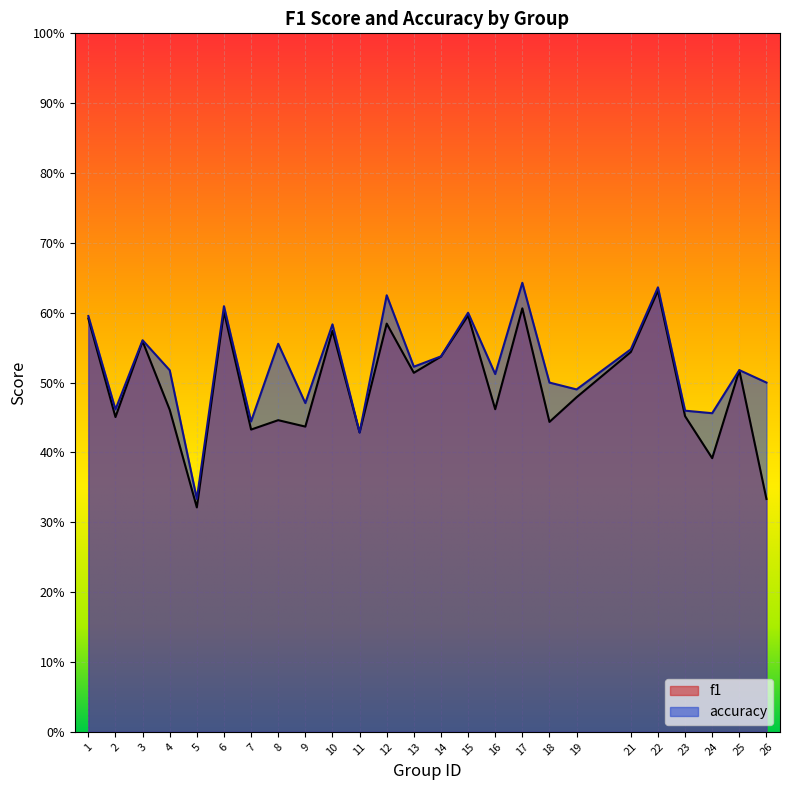

At which label does accuracy reach its peak?

17